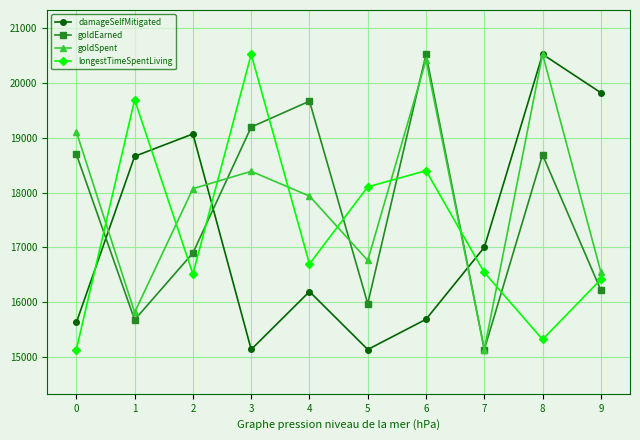

At 6, list the series in order from largest to smallest.

goldEarned, goldSpent, longestTimeSpentLiving, damageSelfMitigated